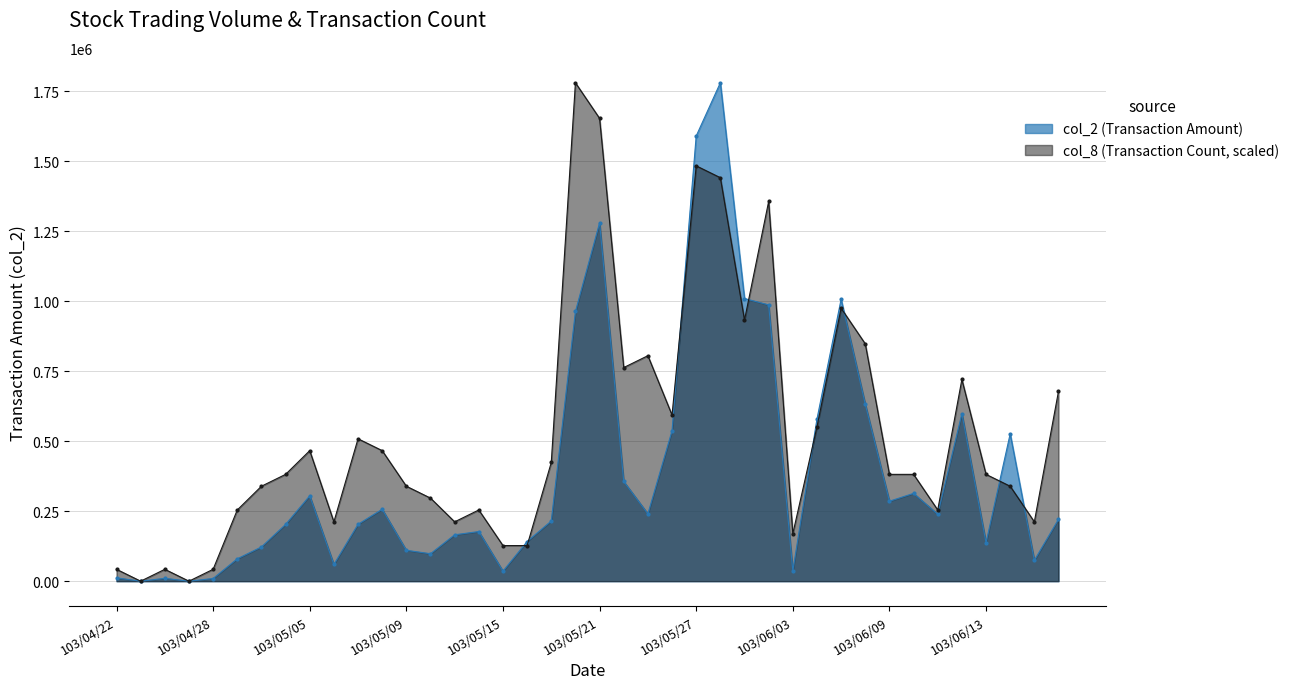

In col_8, how many points are higher than both neighbors (excluding endpoints)?

10